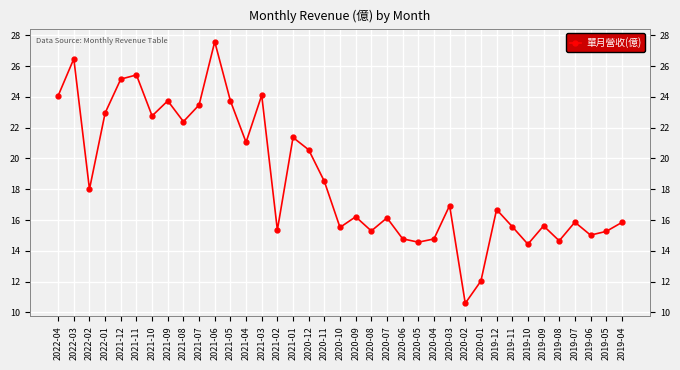

List the labels in order of value, smallest first.

2020-02, 2020-01, 2019-10, 2020-05, 2019-08, 2020-04, 2020-06, 2019-06, 2019-05, 2020-08, 2021-02, 2020-10, 2019-11, 2019-09, 2019-04, 2019-07, 2020-07, 2020-09, 2019-12, 2020-03, 2022-02, 2020-11, 2020-12, 2021-04, 2021-01, 2021-08, 2021-10, 2022-01, 2021-07, 2021-09, 2021-05, 2022-04, 2021-03, 2021-12, 2021-11, 2022-03, 2021-06